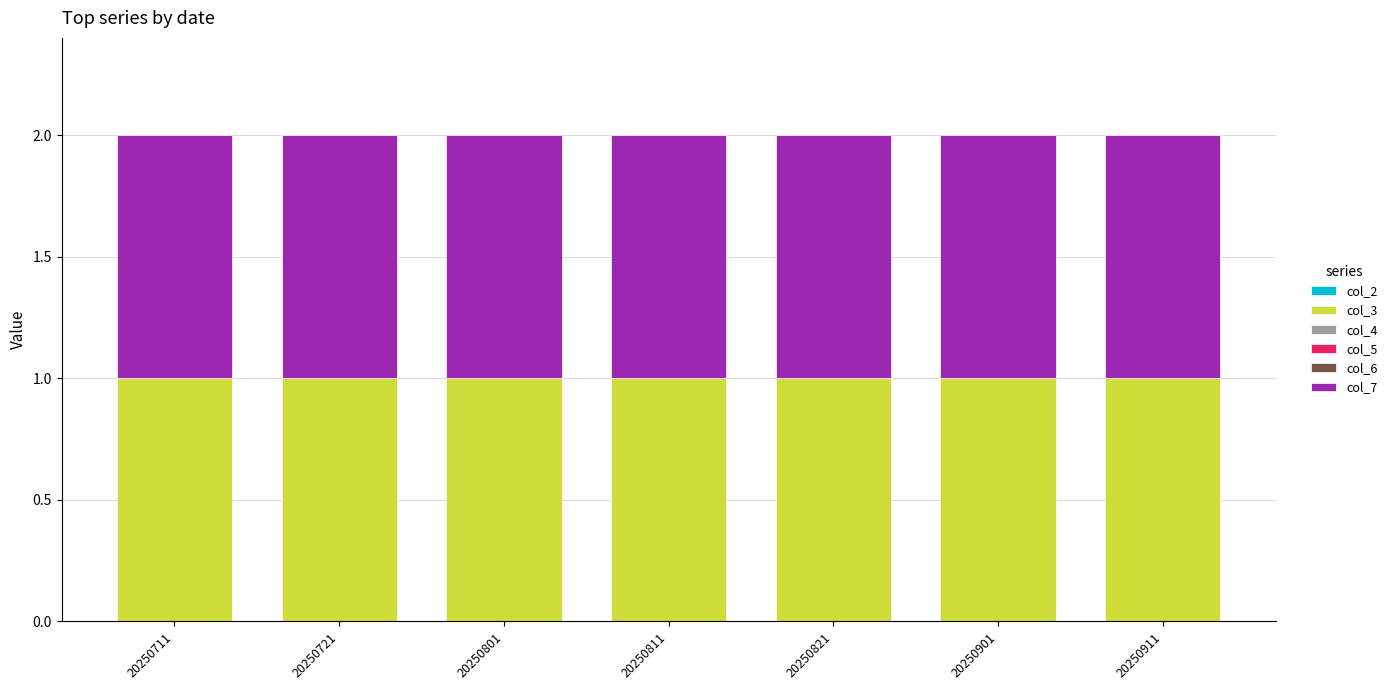

List the series in order of their peak value, highest first.

col_3, col_7, col_2, col_4, col_5, col_6